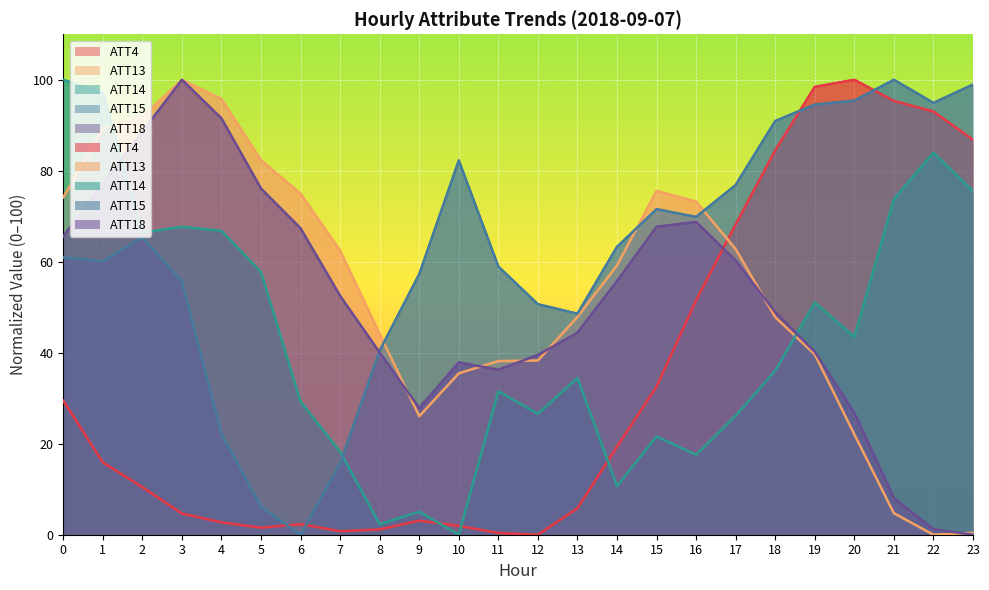

What are all the series names shown in the legend?

ATT4, ATT13, ATT14, ATT15, ATT18